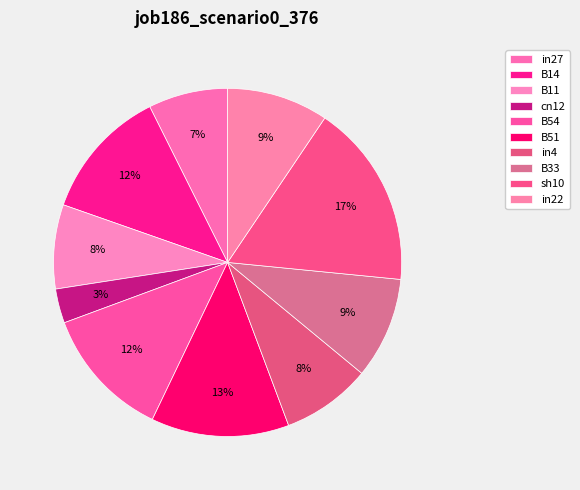

Is in4 the majority of the pie?

No